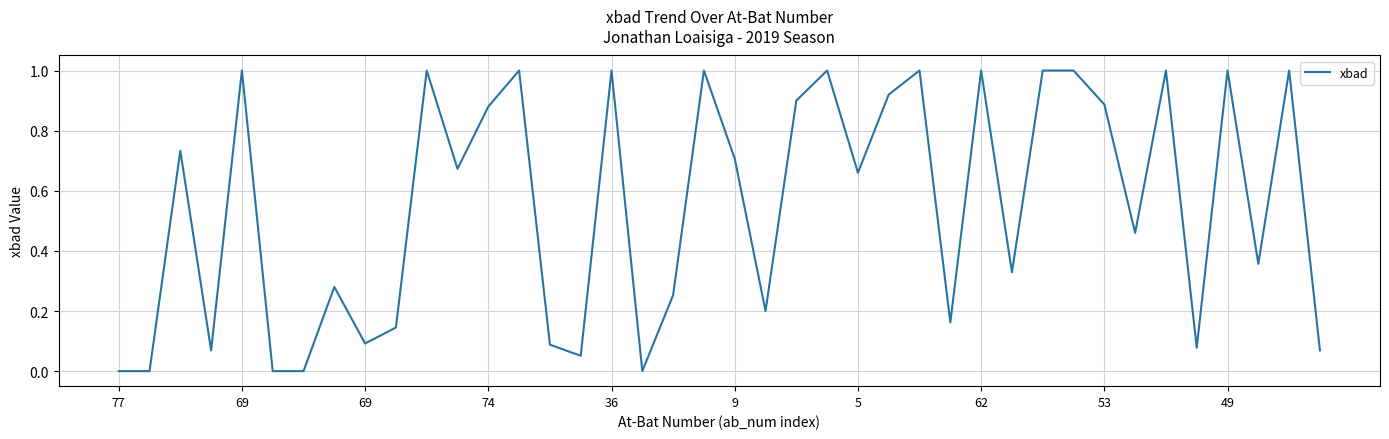

What is the difference between the maximum and minimum values?

1.0